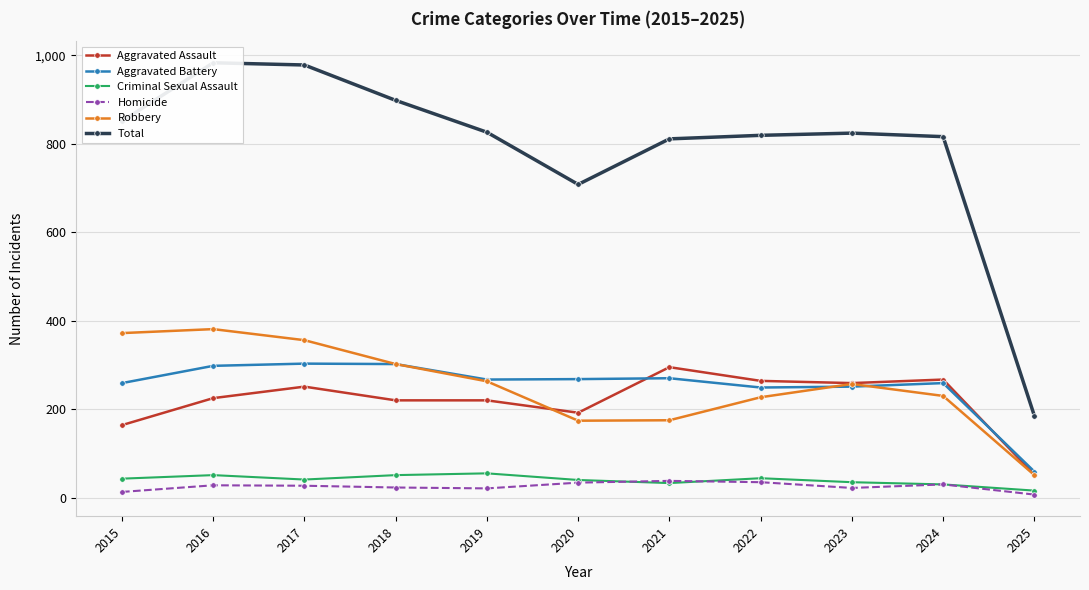

What is the sum of all Aggravated Battery values?

2785